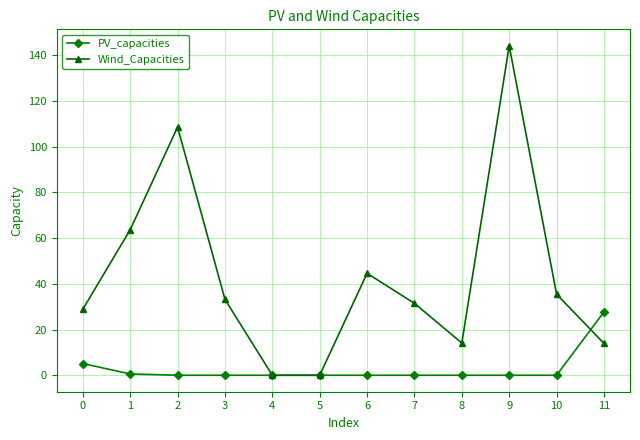

At which category is the sum across all series the highest?

9